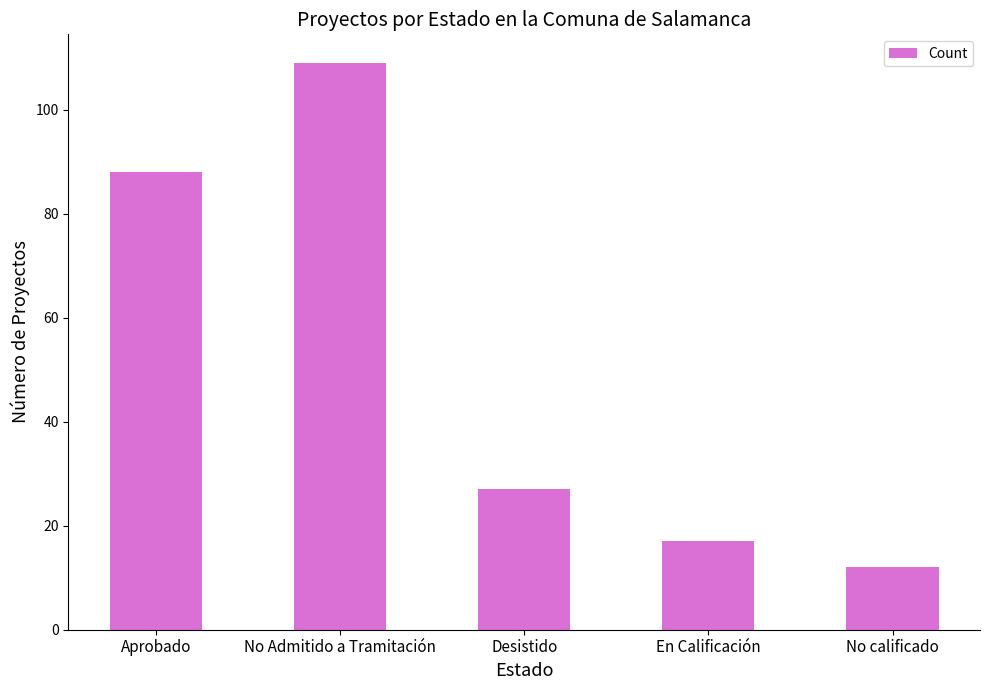

What position from the left is Aprobado?

1